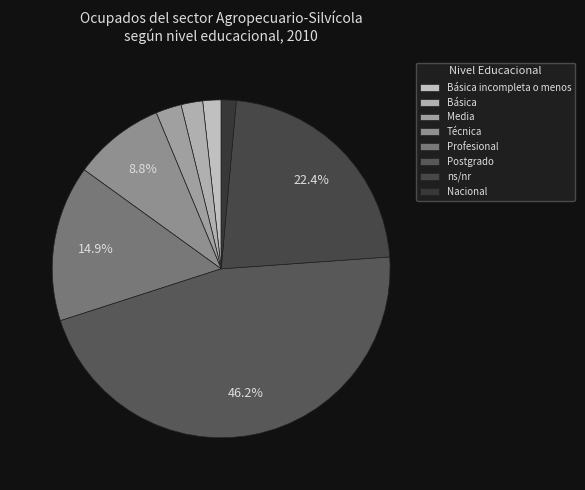

To the nearest percent, what is the difference between the largest and smallest slice percentages?

45%